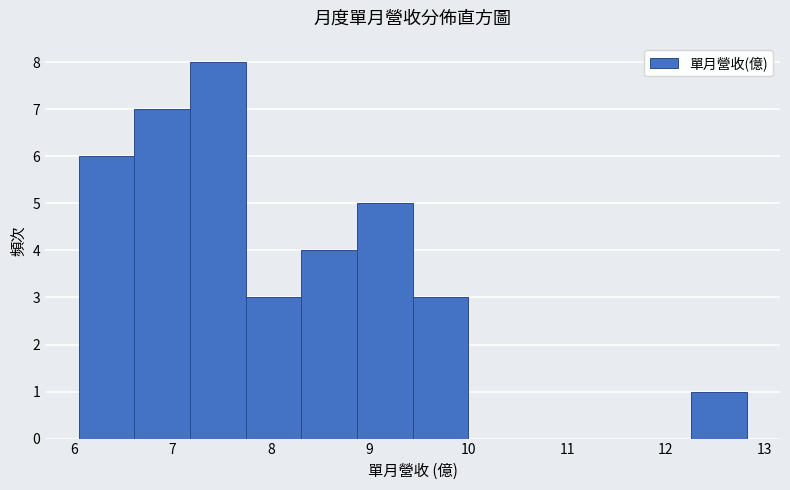

Which range on the x-axis has the tallest bar?

7.2 to 7.7